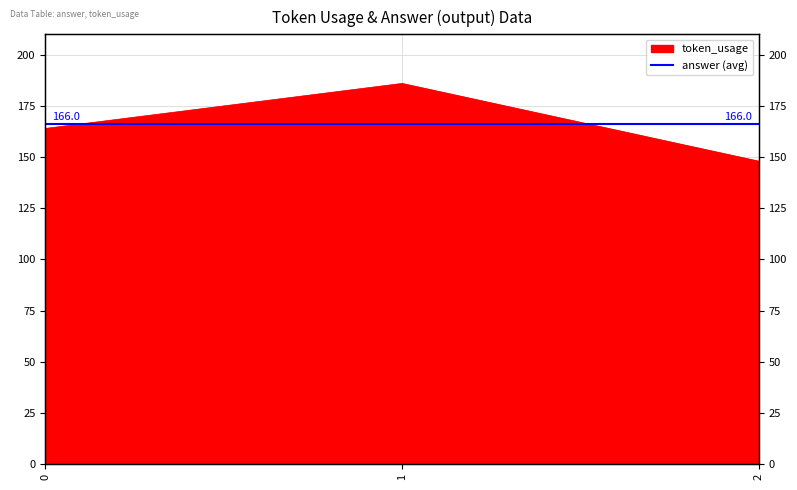

Rank the categories by value from lowest to highest.

2, 0, 1